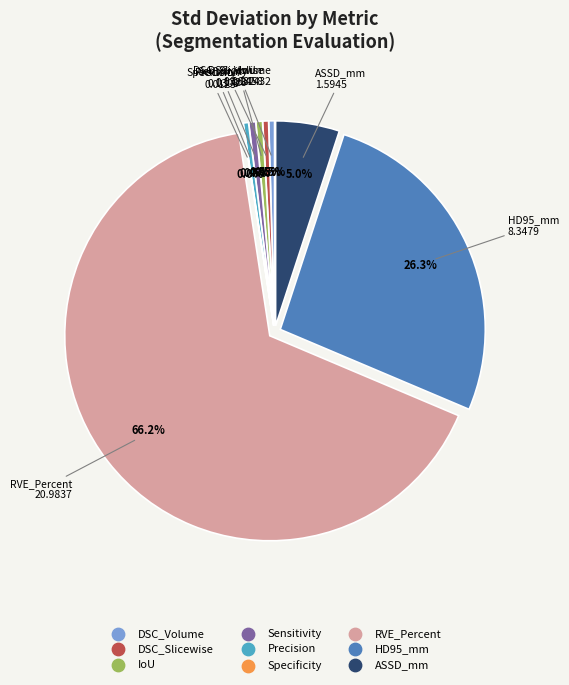

True or false: ASSD_mm accounts for 12% of the total.

False